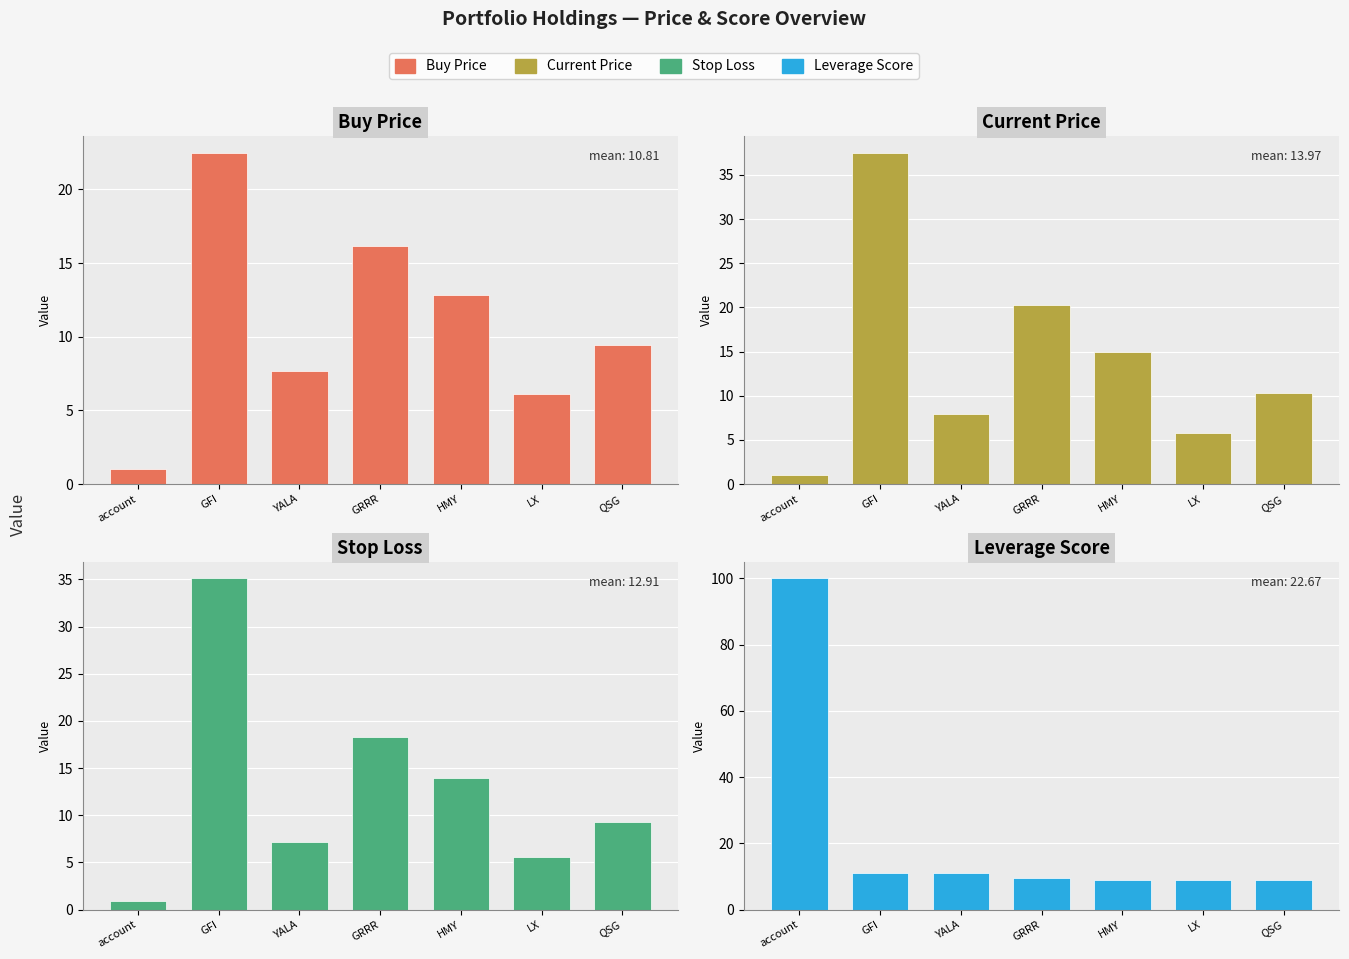

True or false: stop_loss has a value of 7.2 at YALA.

True